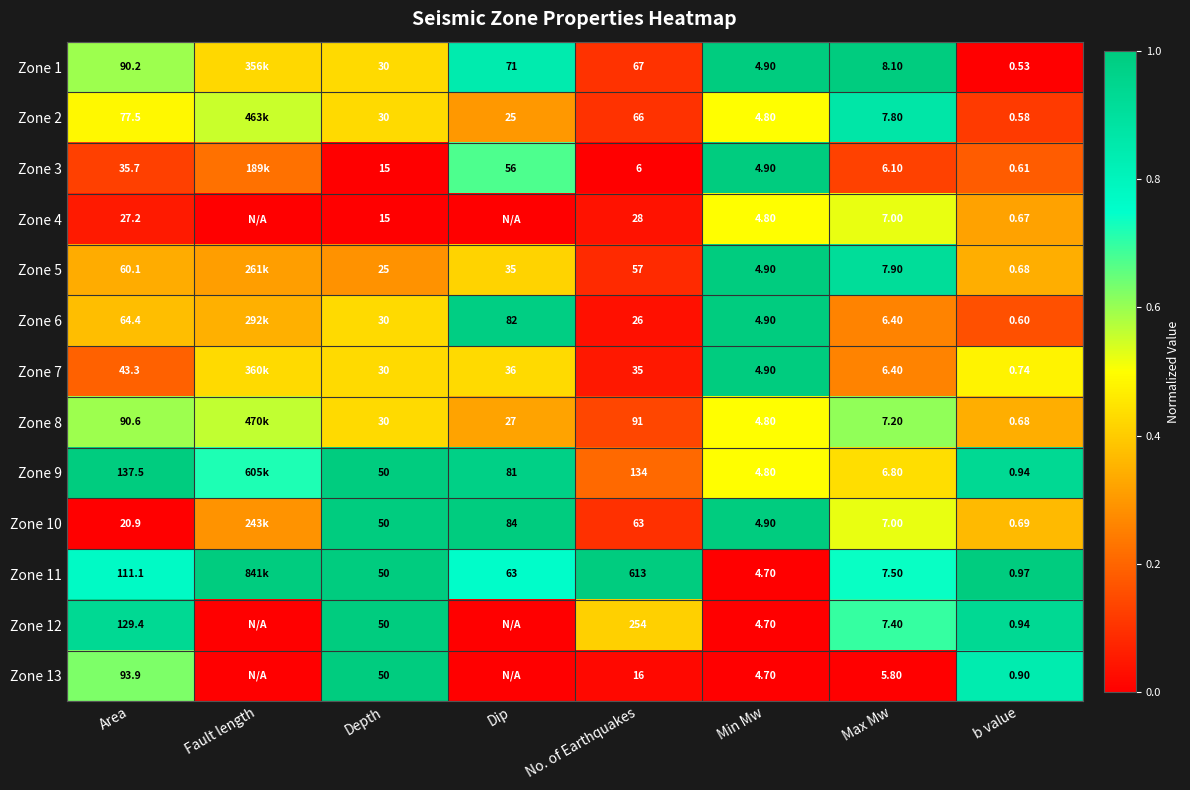

Between Depth and Max Mw, which is larger?

Max Mw